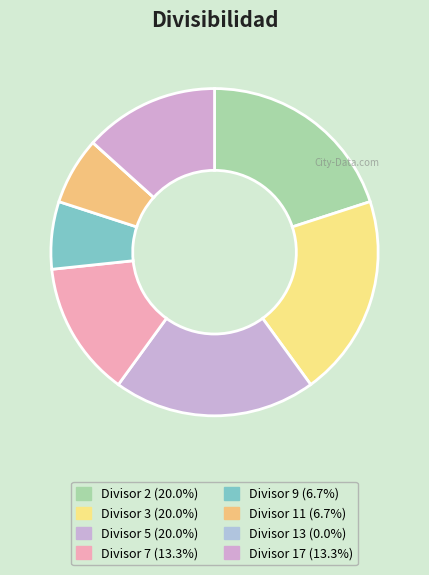

How many segments does this pie chart have?

8